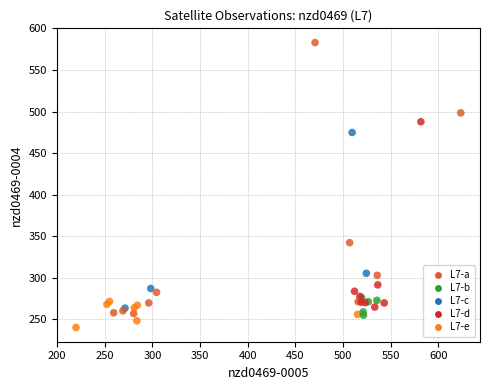

What Y value in the scatter plot is closest to 411?

474.8